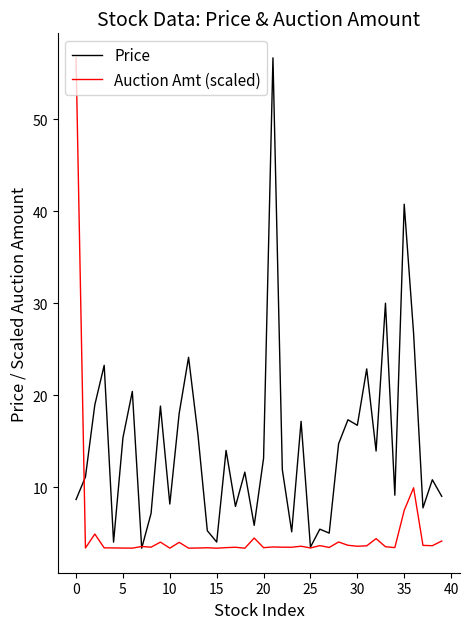

What is the minimum value for Price?

3.4